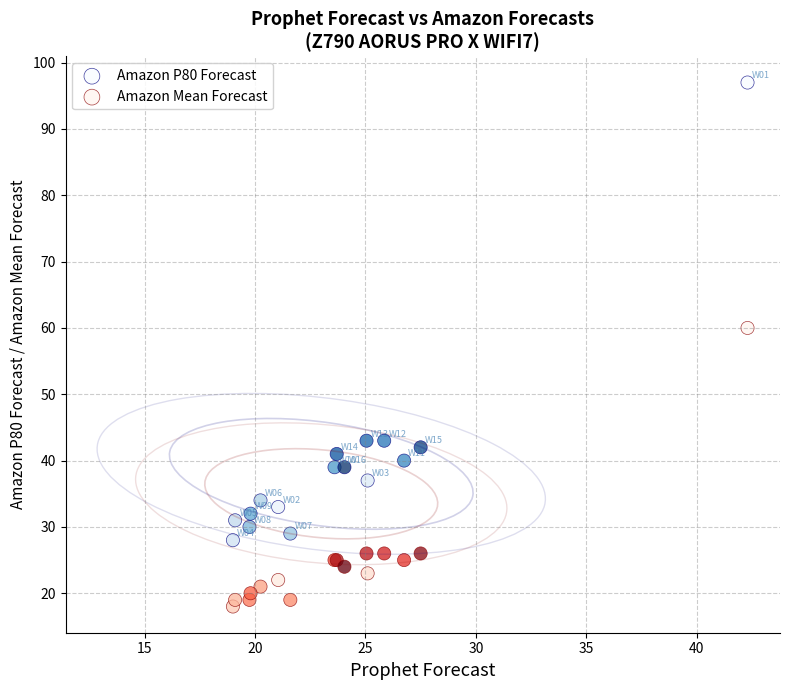

Which series reaches the minimum Y coordinate?

Amazon Mean Forecast